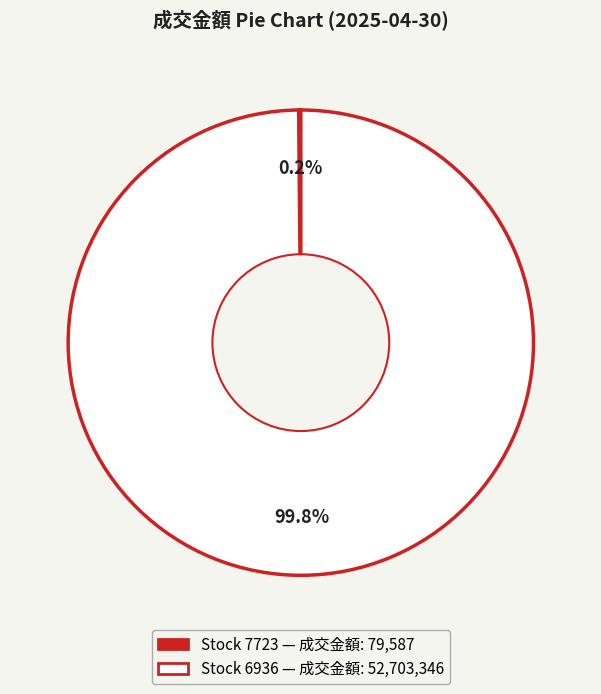

Is there a majority slice in this chart?

Yes